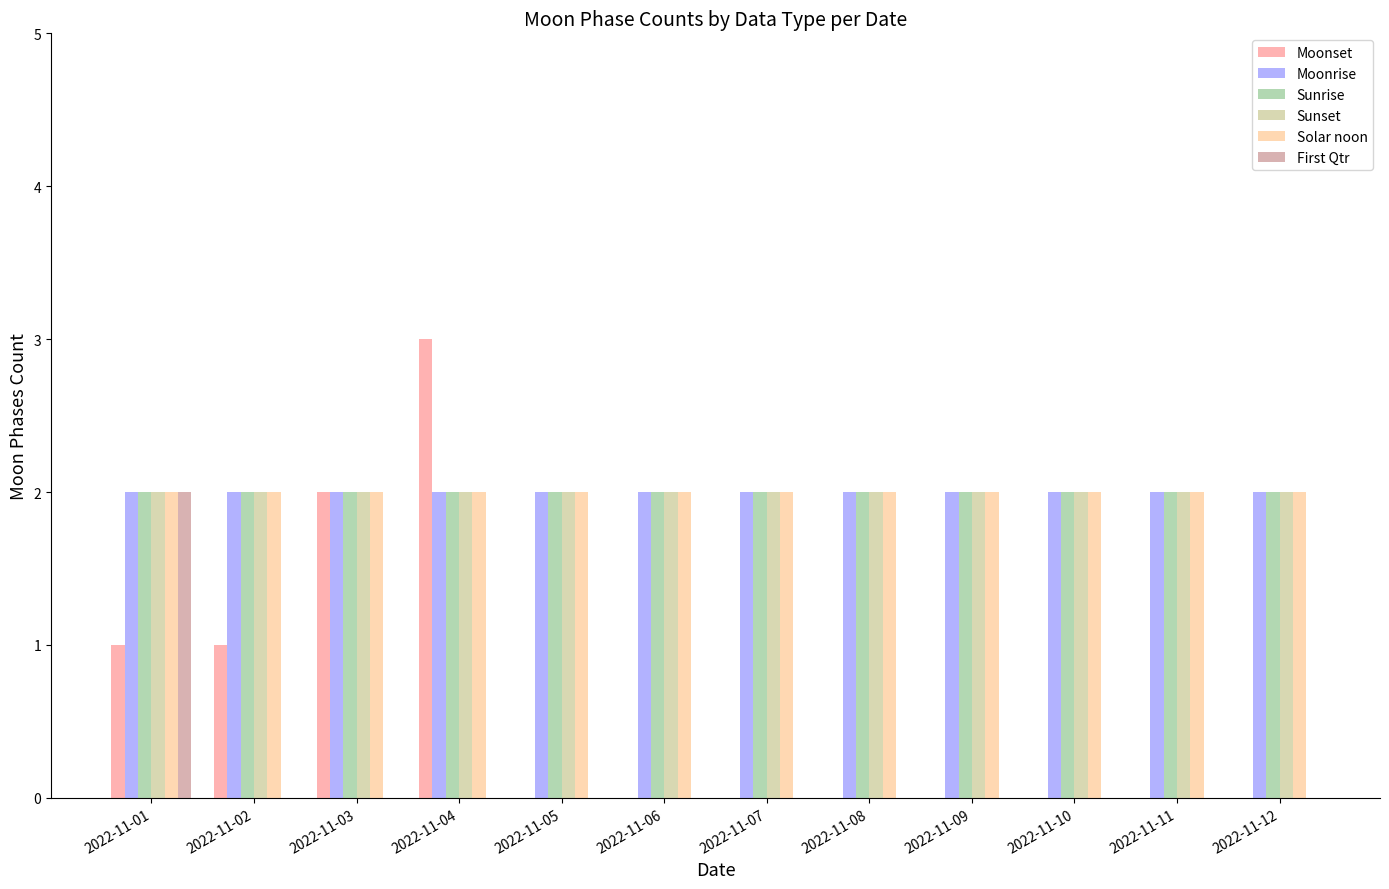

What is the total value across all series at 2022-11-03?

10